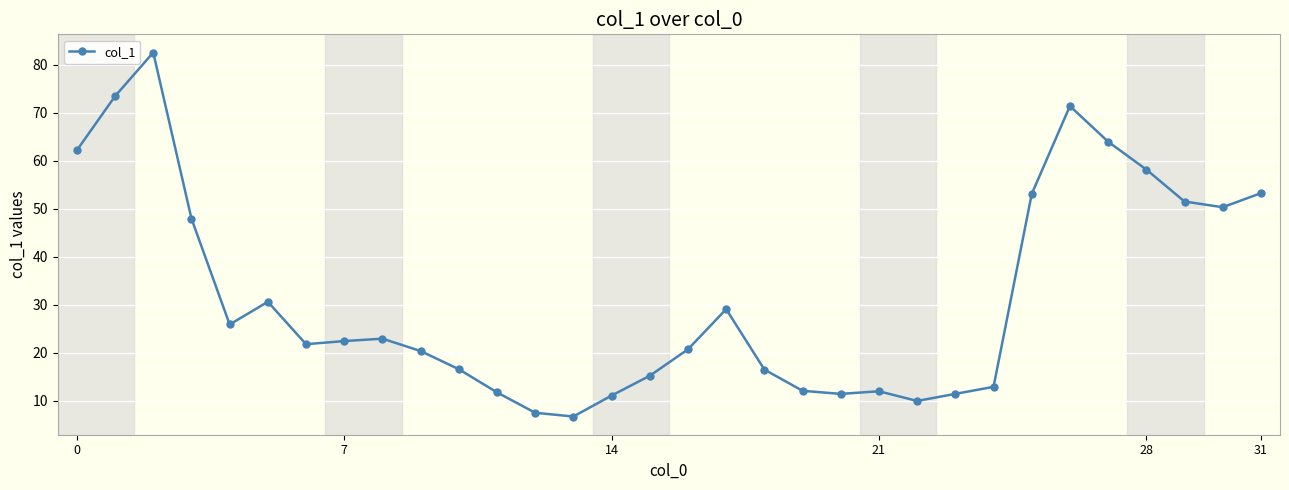

What is the minimum value shown in the chart?

6.7